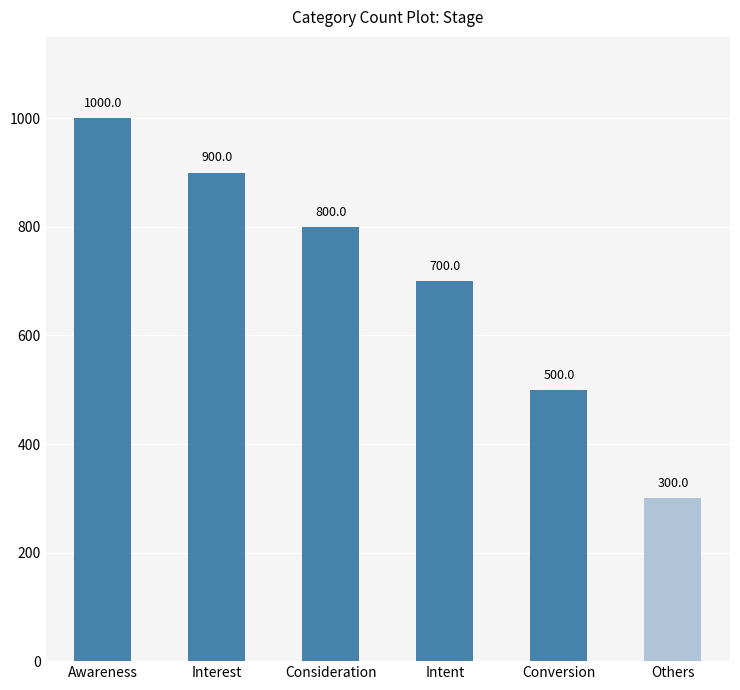

Which label corresponds to the largest value in the chart?

Awareness